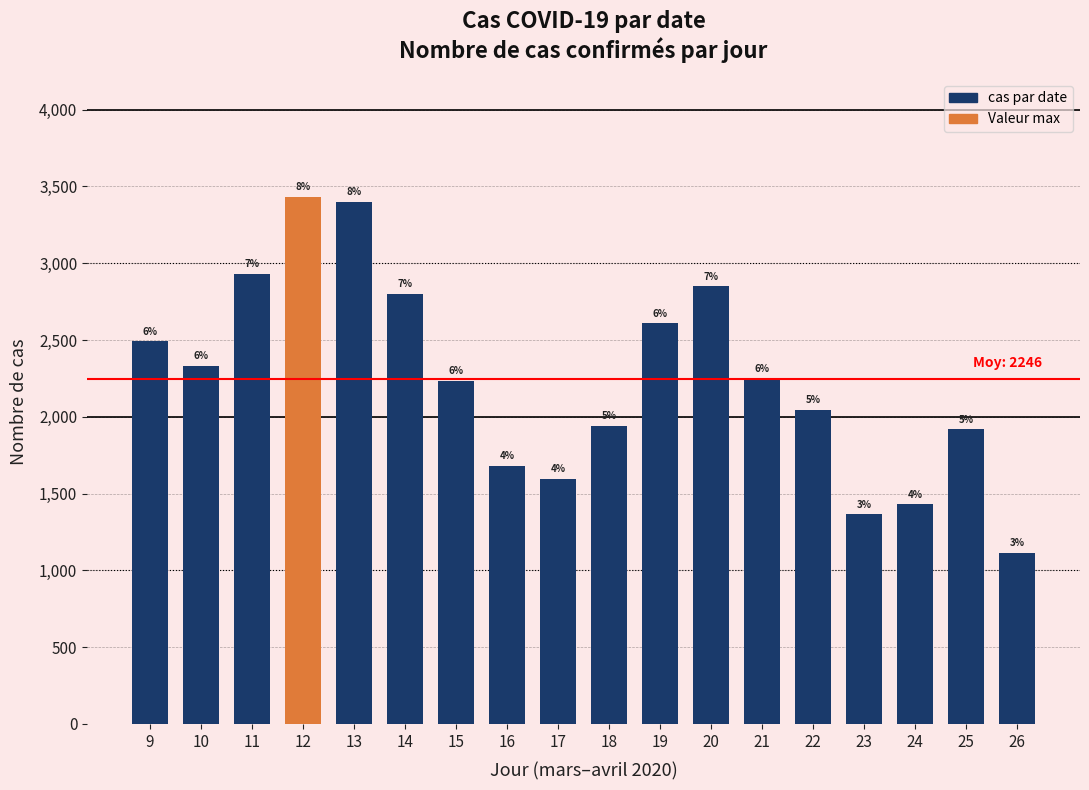

Reading left to right, transcribe all the data shown in this chart.

9=2491	10=2333	11=2930	12=3434	13=3401	14=2802	15=2235	16=1683	17=1595	18=1942	19=2608	20=2849	21=2246	22=2044	23=1366	24=1430	25=1919	26=1116